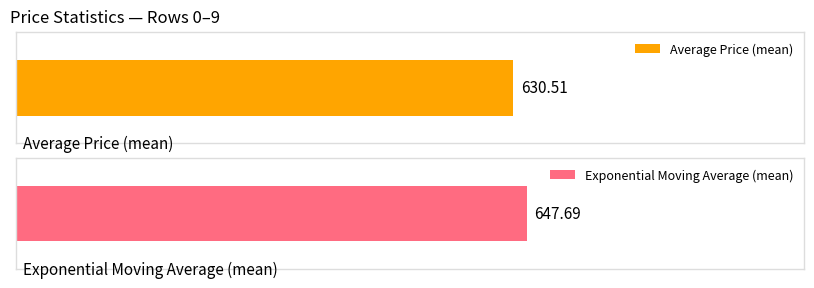

The value of Average Price at 6 is 945.7. True or false?

False